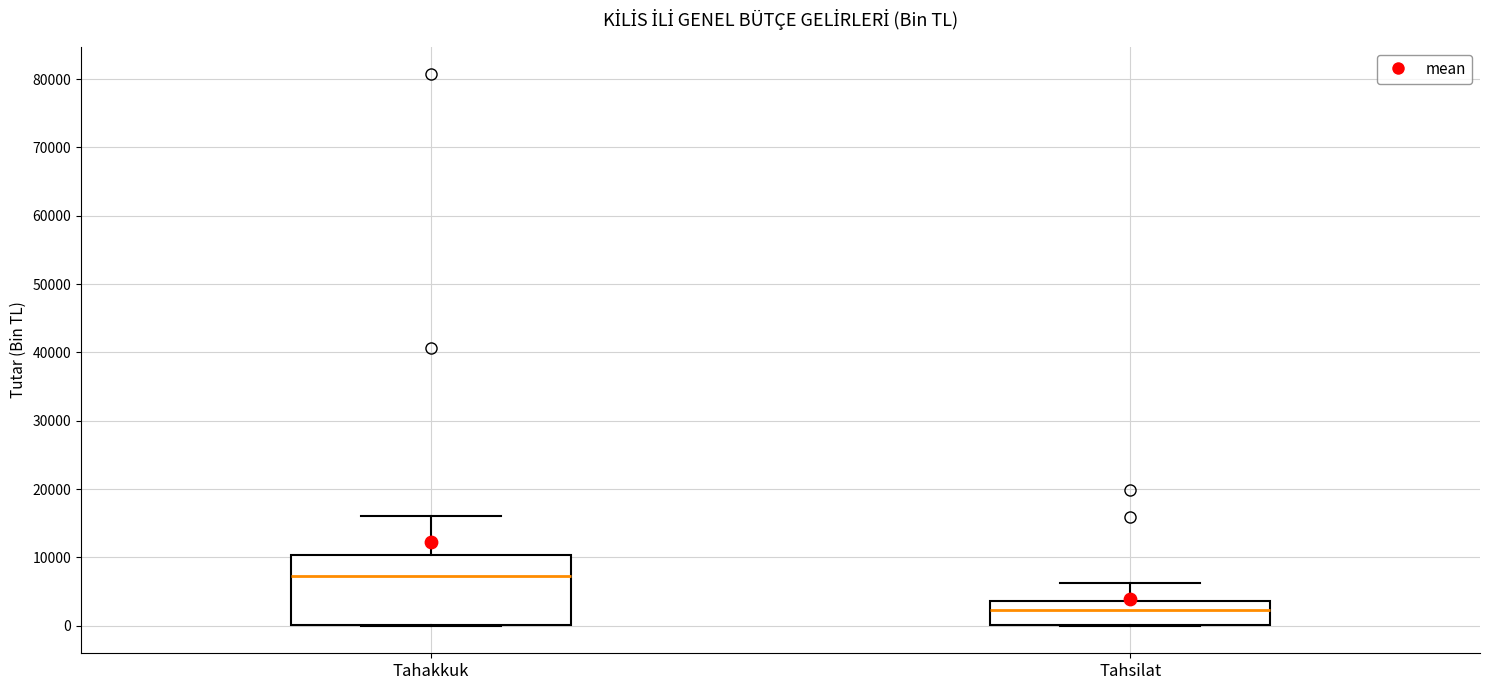

Which box's median line is the highest?

Tahakkuk